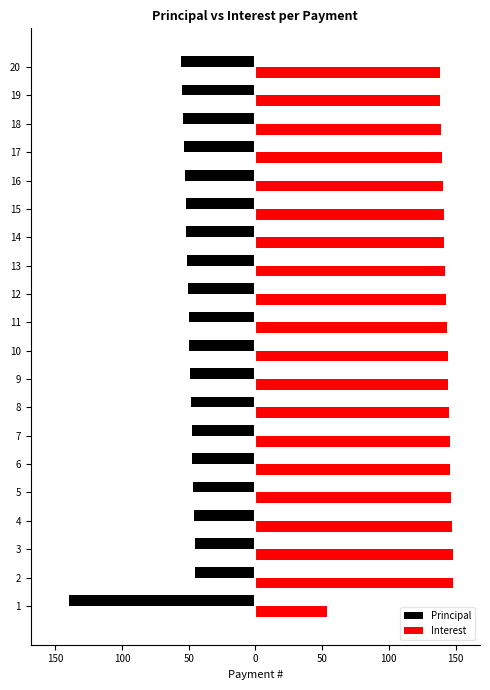

What are all the series names shown in the legend?

Principal, Interest